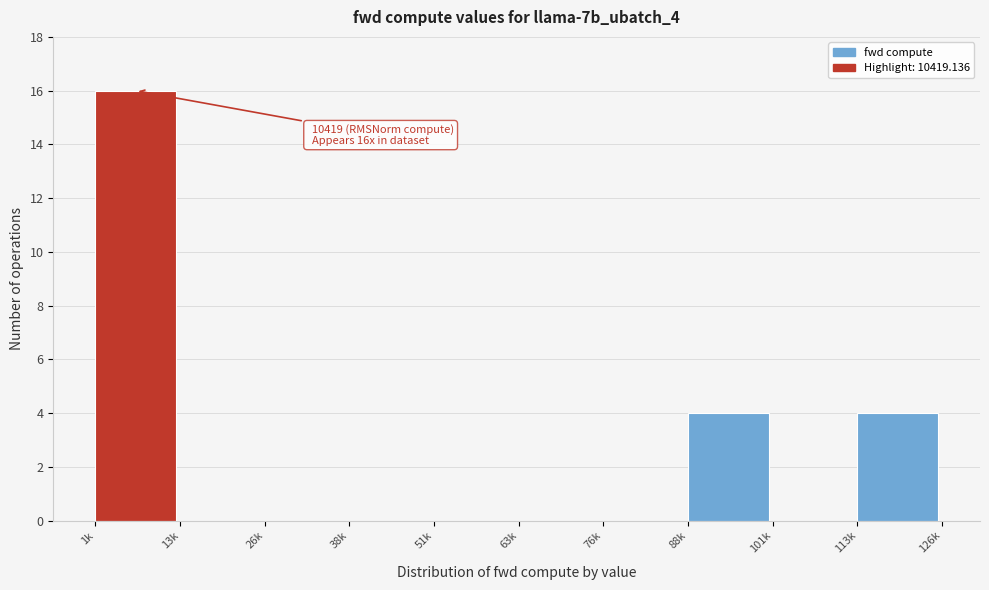

Reading right to left, transcribe all the data shown in this chart.

113k=4	101k=0	88k=4	76k=0	63k=0	51k=0	38k=0	26k=0	13k=0	1k=16